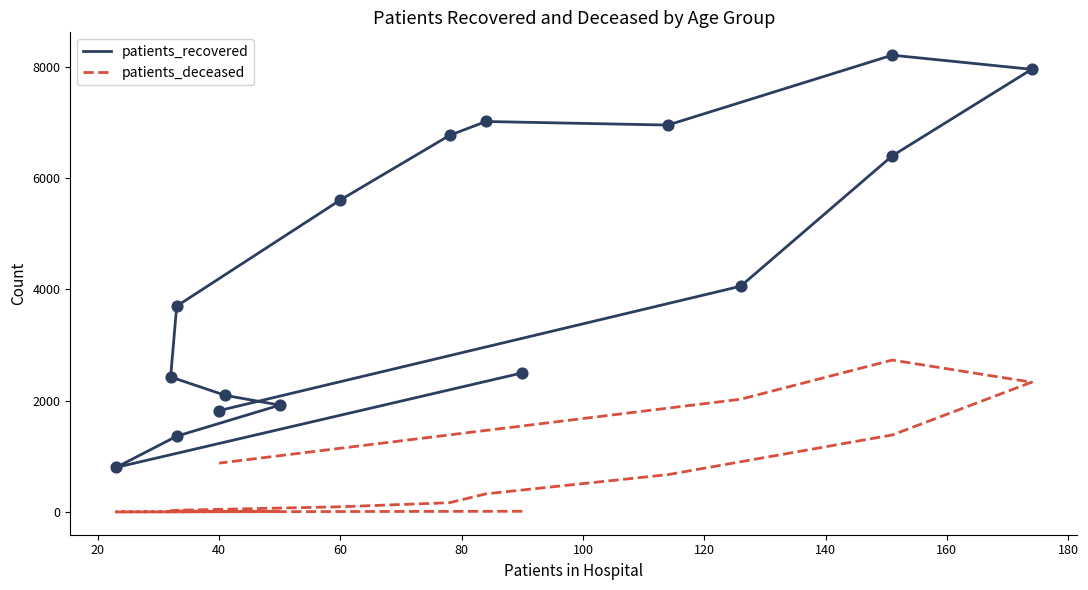

At how many categories does at least one series exceed 3230?

9